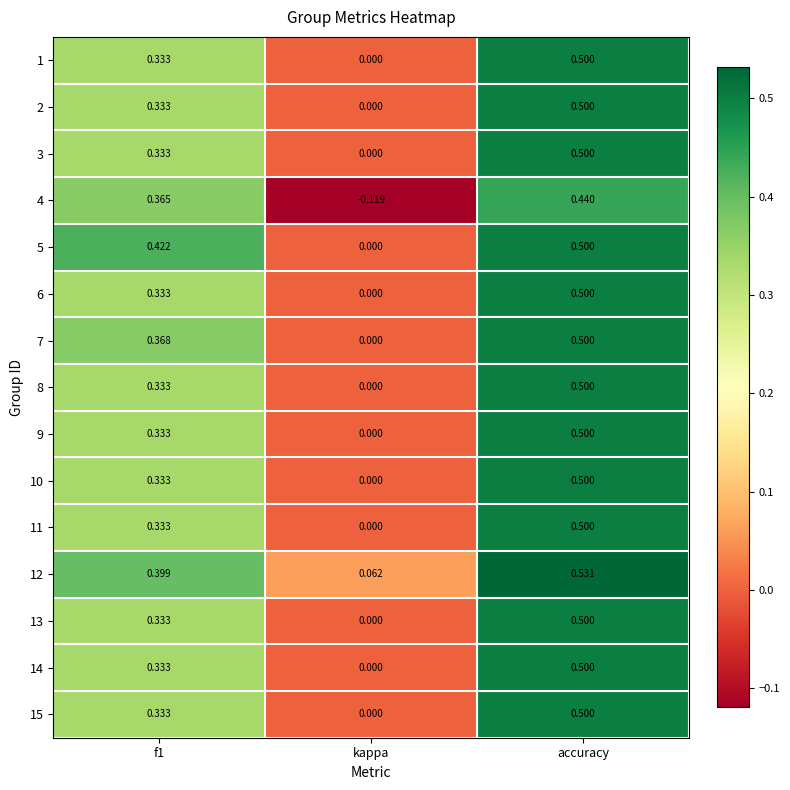

Is the value of 7 at kappa greater than the value of 2 at accuracy?

No